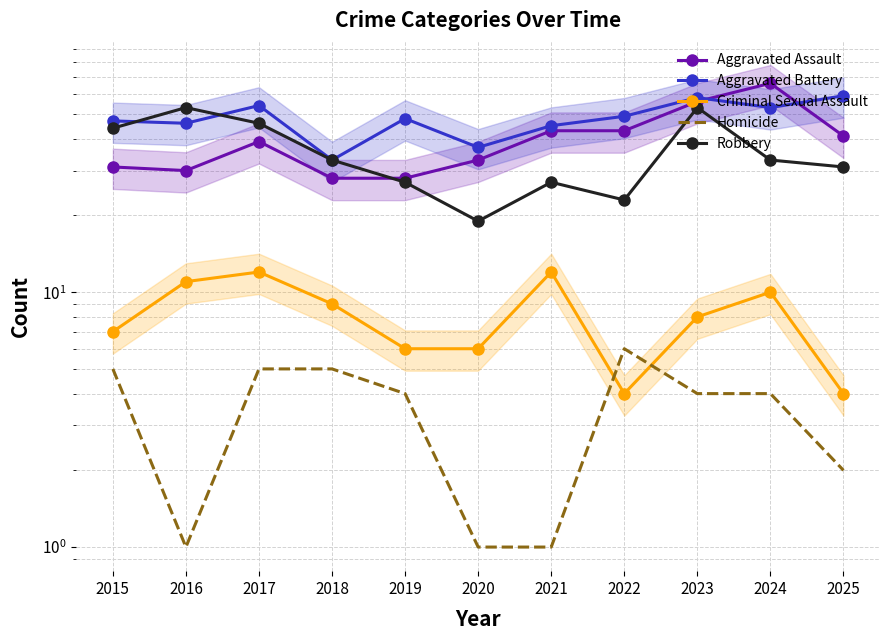

How many lines are shown in the chart?

5